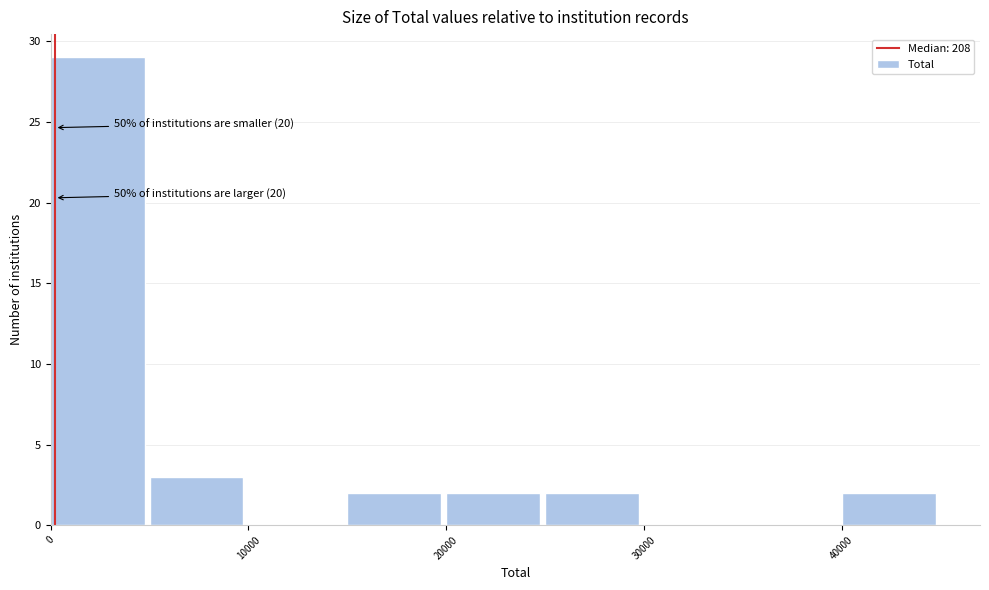

Over which range of the x-axis is the bar tallest?

0 to 5000